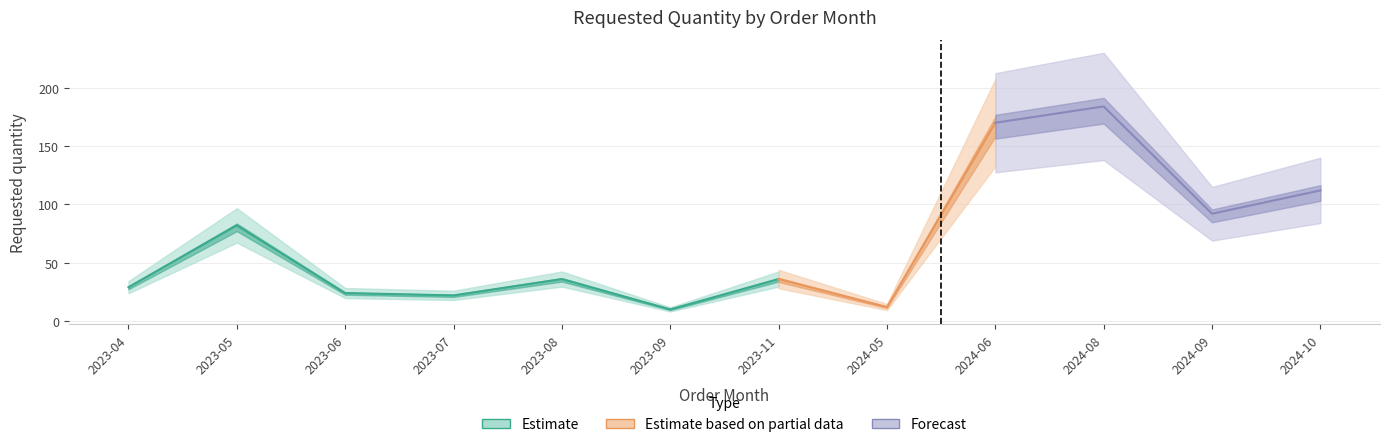

Approximately how many times larger is the value at 2024-09 compared to 2023-07?

4.2